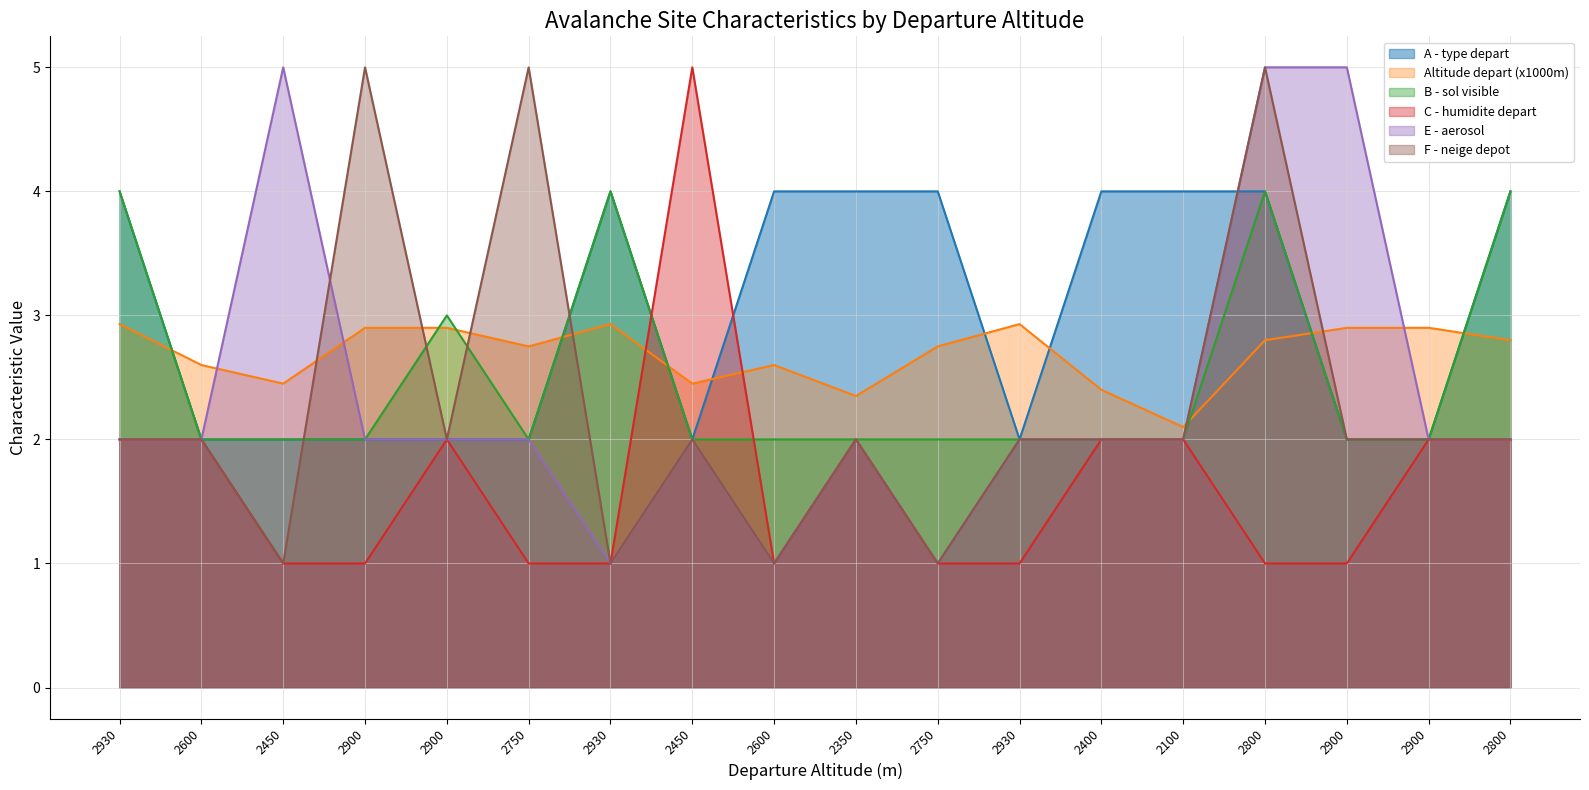

Is it true that B - sol visible equals 3.2 at 2400?

False